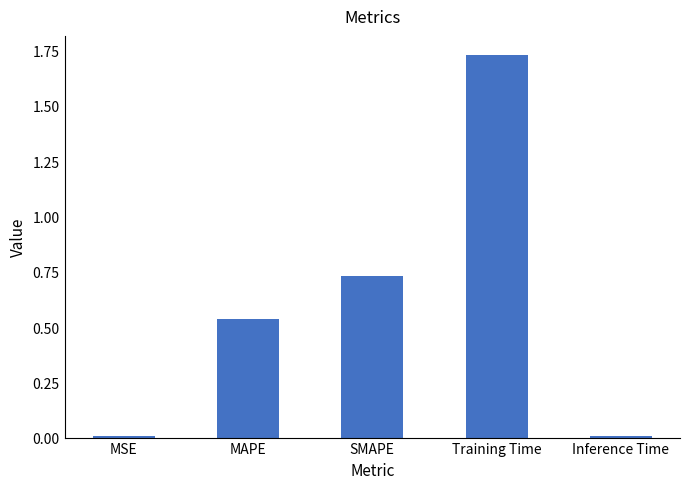

At which category does the chart reach its peak across all series?

Training Time